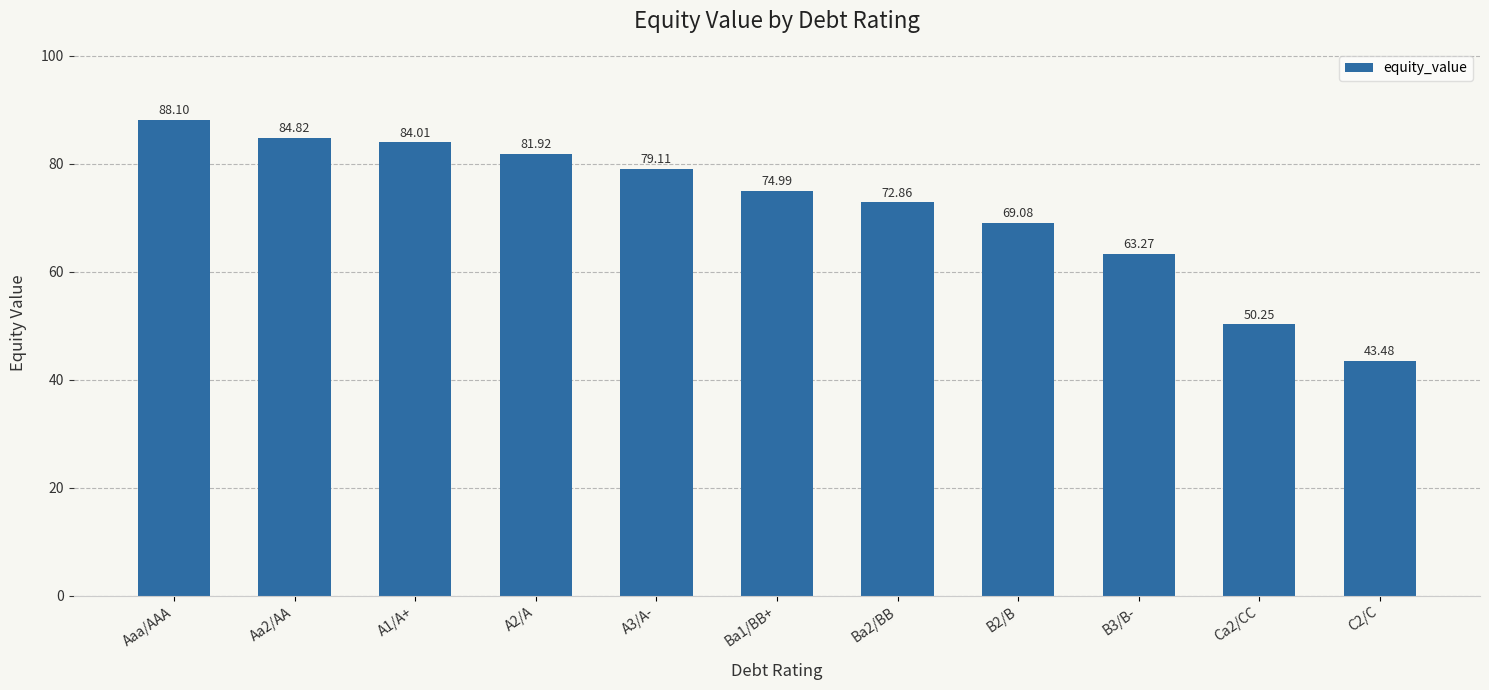

How many categories are shown in the chart?

11